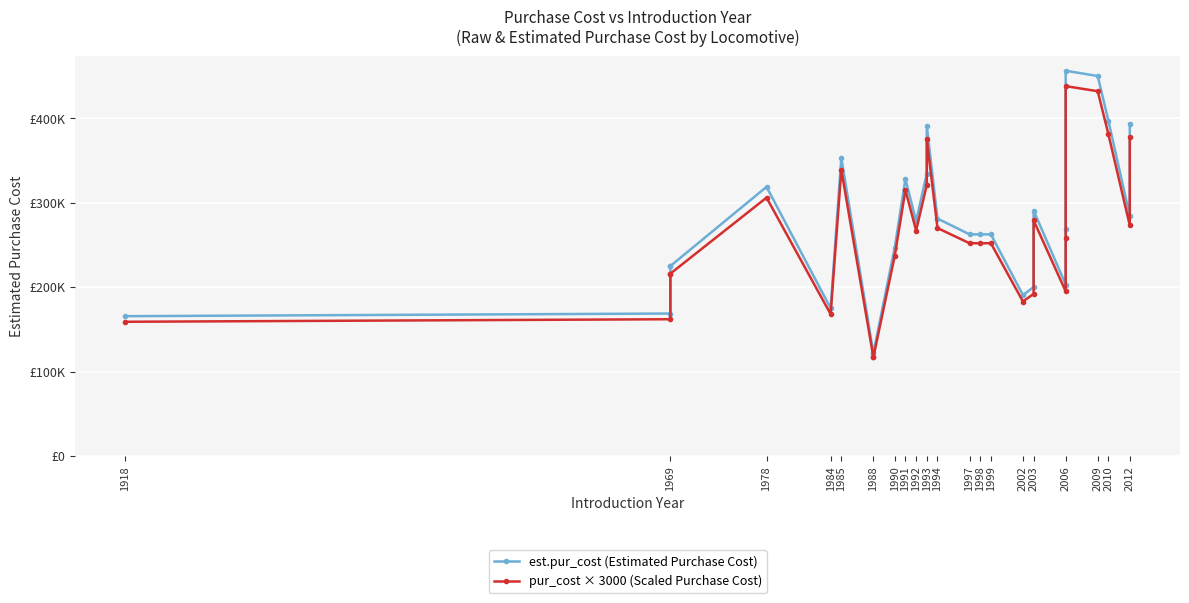

How many categories are shown in the chart?

28